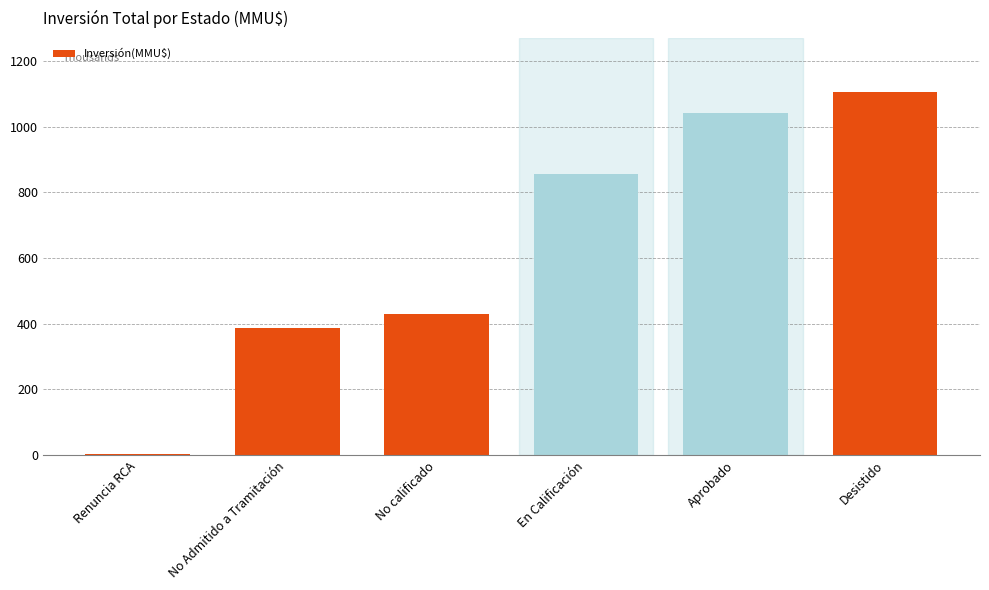

Between Aprobado and Desistido, which is larger?

Desistido